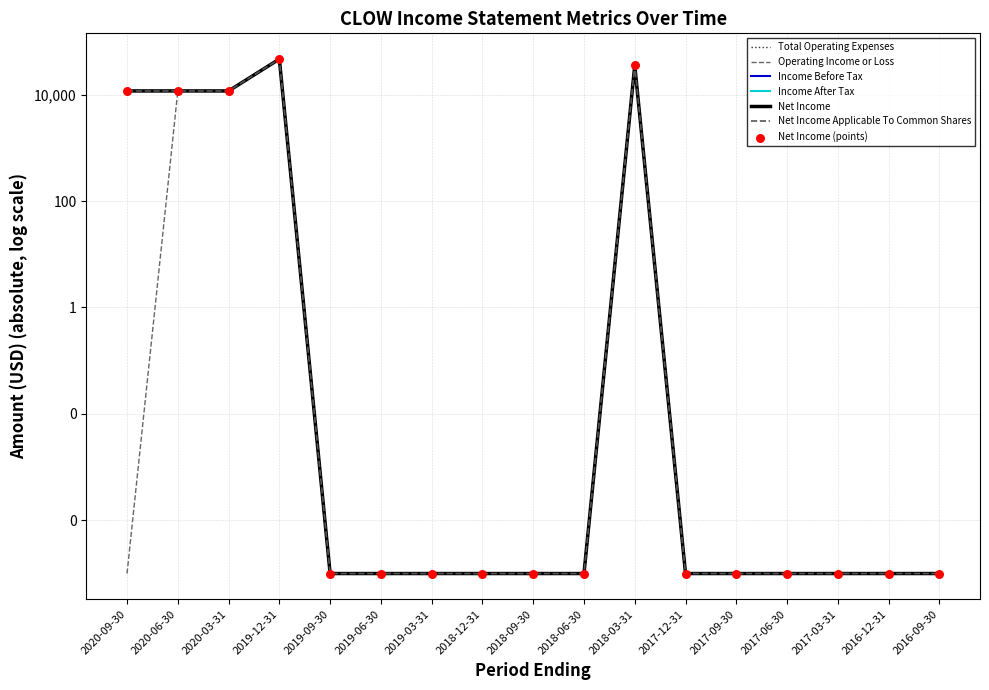

At which category is the sum across all series the highest?

2019-12-31